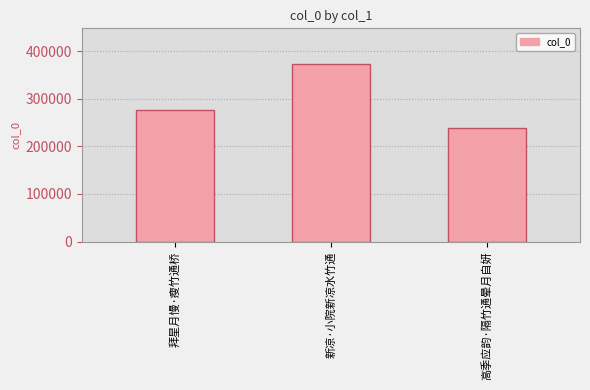

List the labels in order of value, largest first.

新凉·小院新凉水竹通, 拜星月慢·瘦竹通桥, 高季应韵·隔竹通晕月自妍